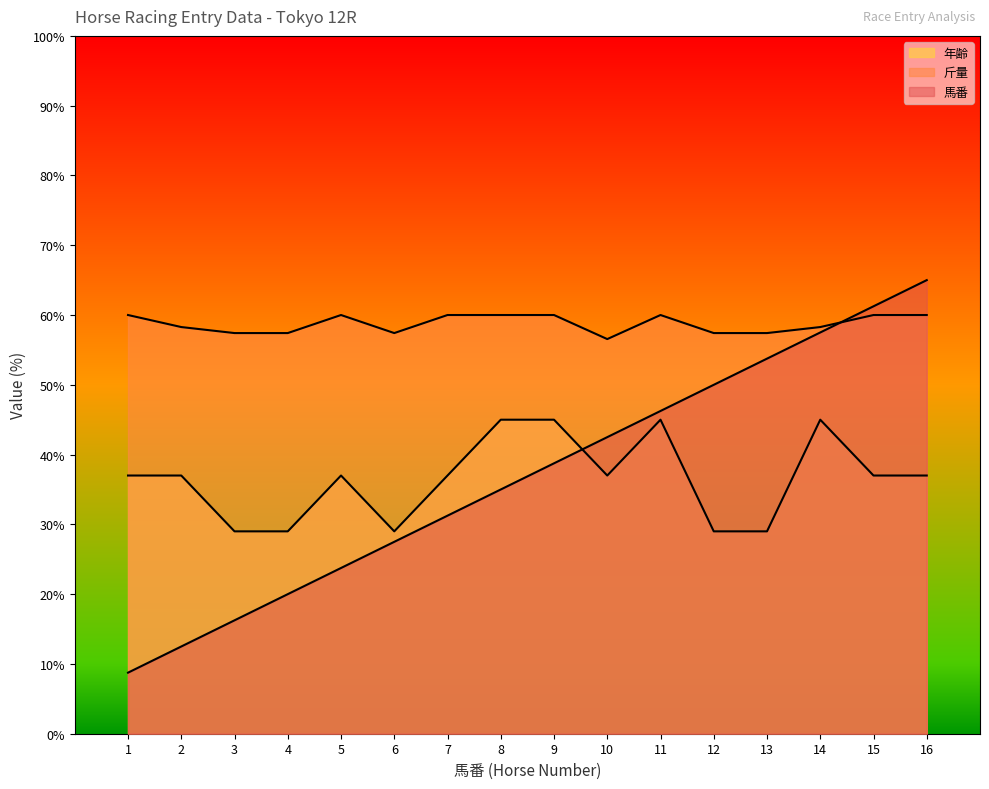

Does the chart have visible grid lines?

No